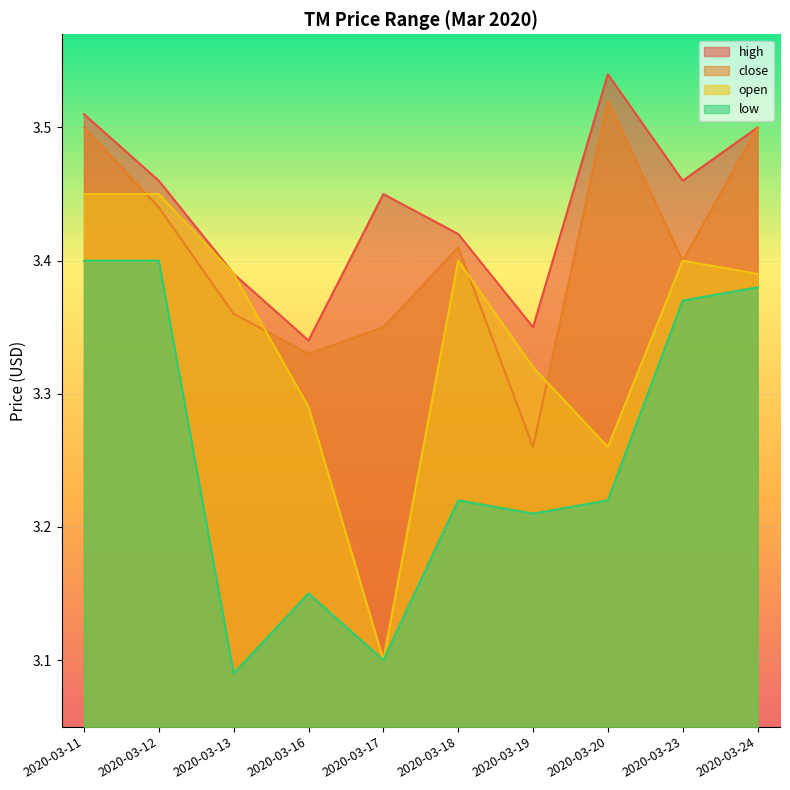

How many categories are shown in the chart?

10